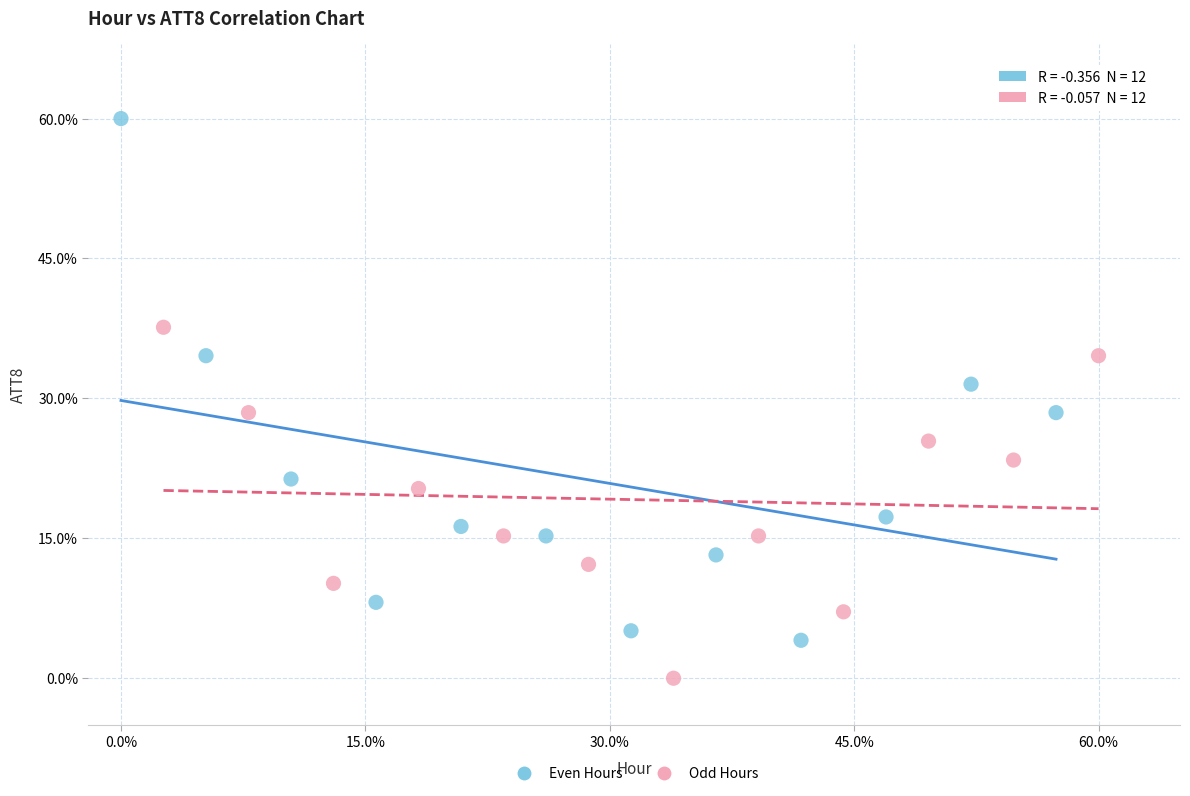

Which series has the largest Y range (max minus min)?

Even Hours